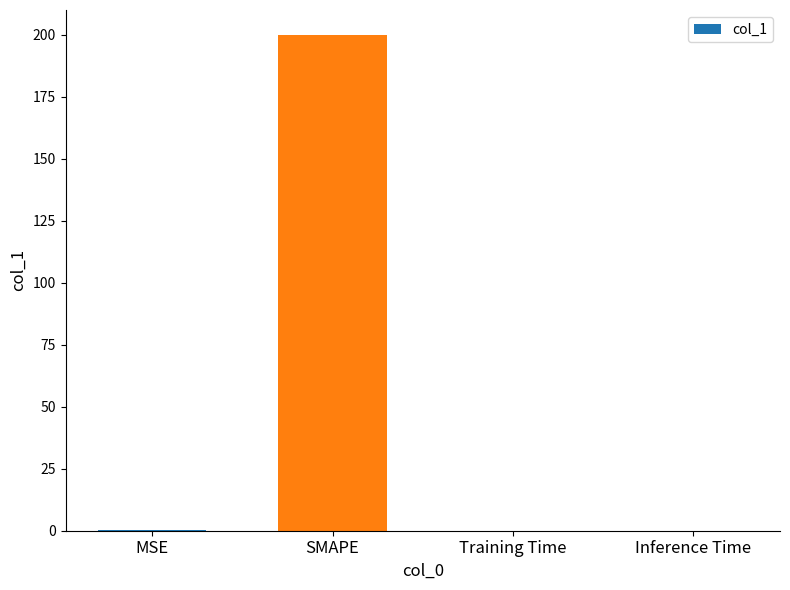

Which label corresponds to the largest value in the chart?

SMAPE